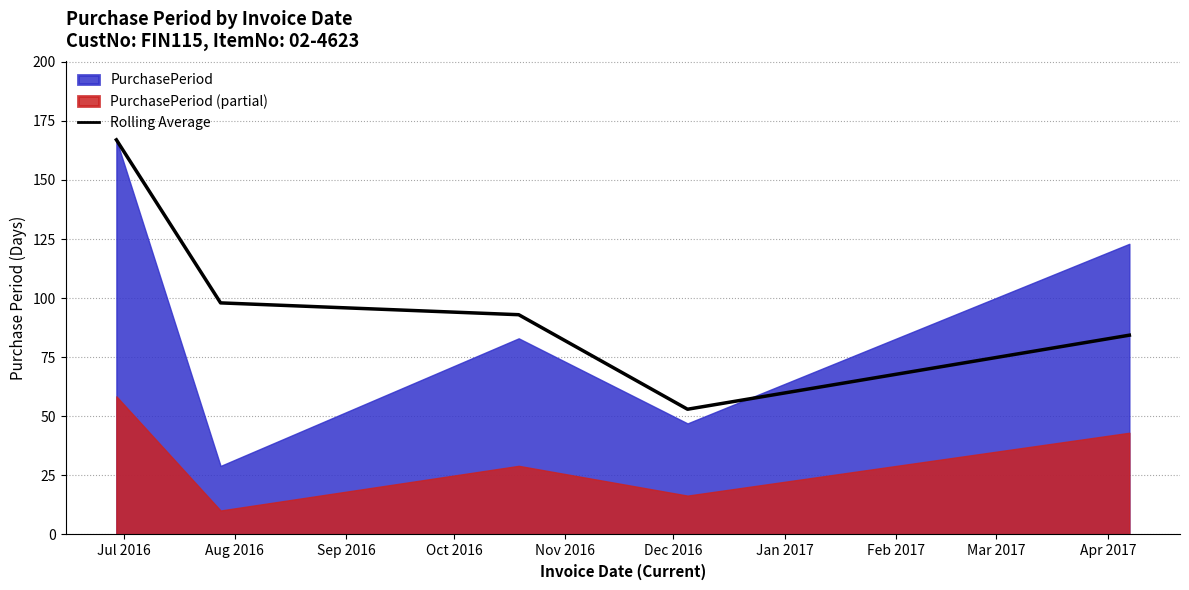

What is the highest value of the Rolling Average series?

167.0